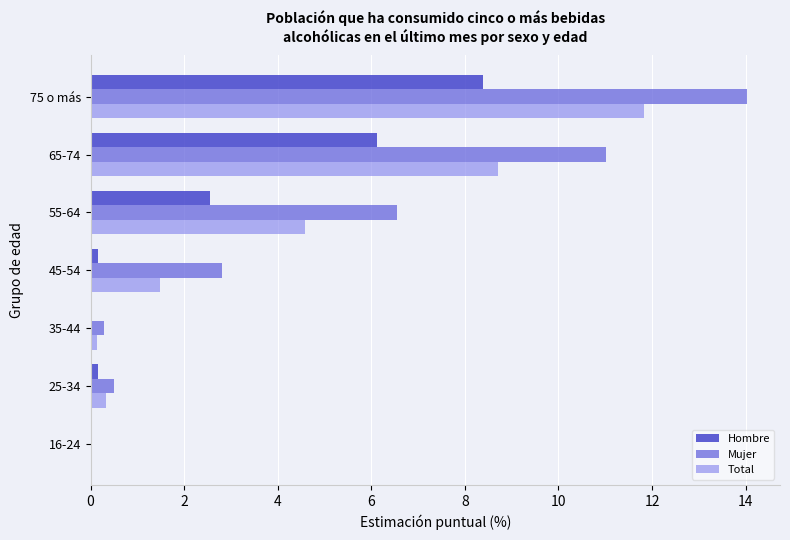

Which series has the widest spread of values?

Mujer